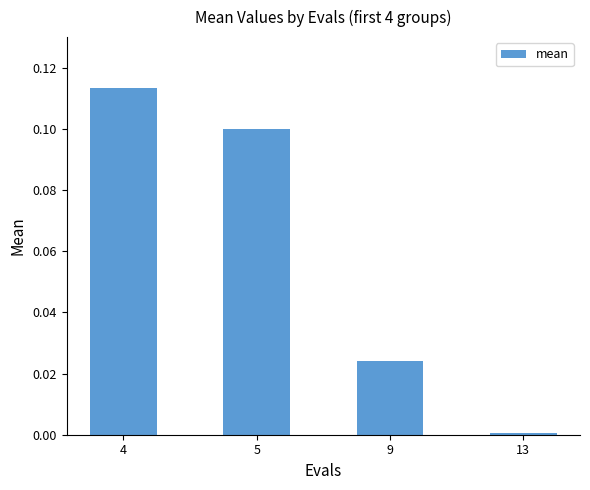

What is the sum of the values at 5 and 4?

0.2